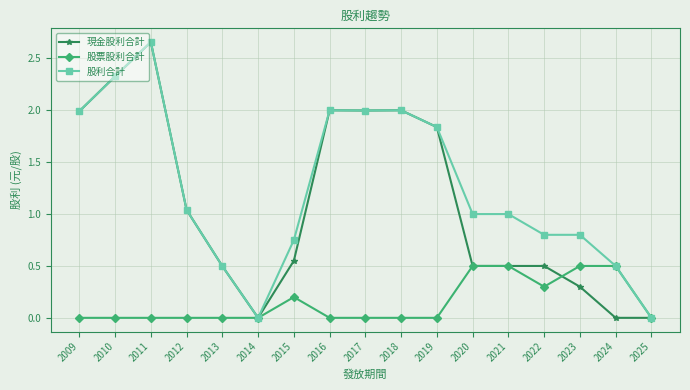

Rank the series at 2015 from highest to lowest value.

股利合計, 現金股利合計, 股票股利合計